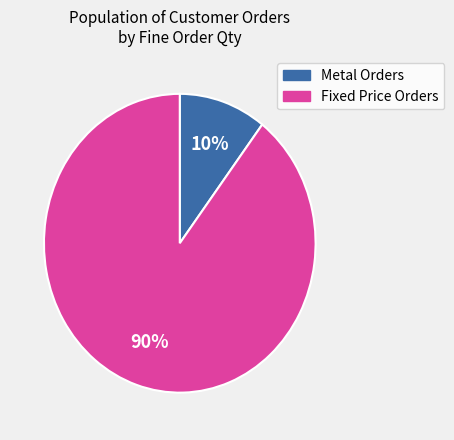

To the nearest percent, what is the average slice percentage?

50%